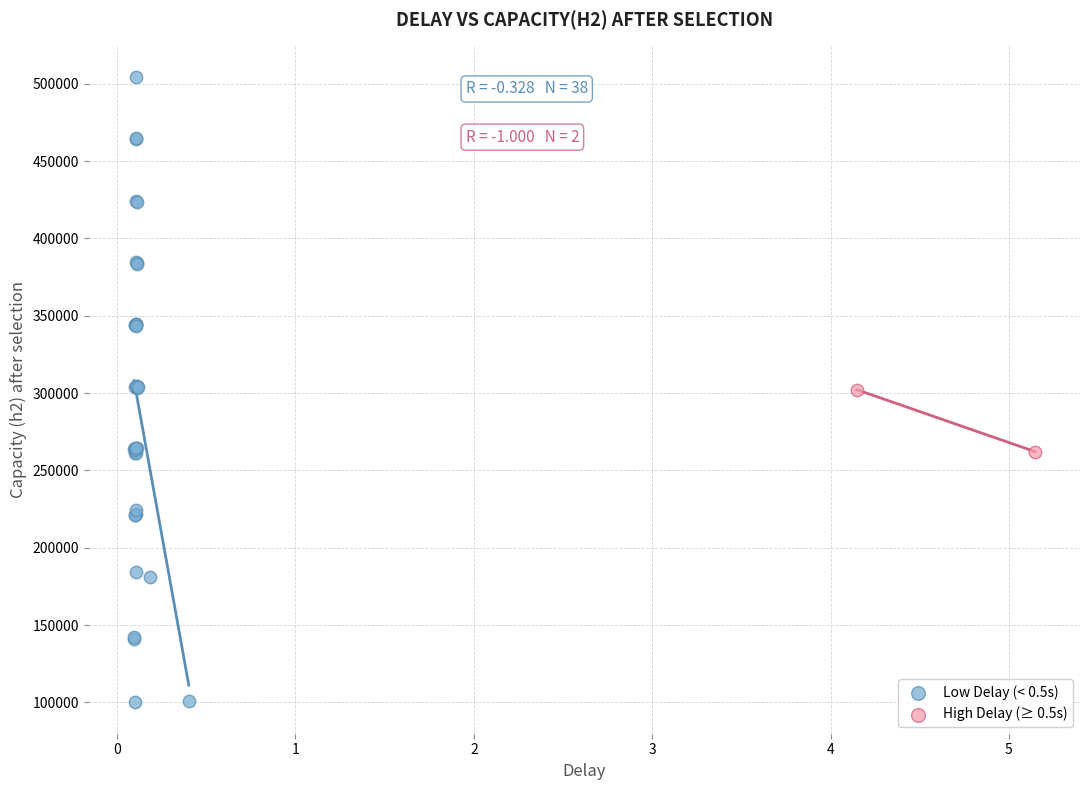

What are all the series names shown in the legend?

Low Delay (< 0.5s), High Delay (≥ 0.5s)